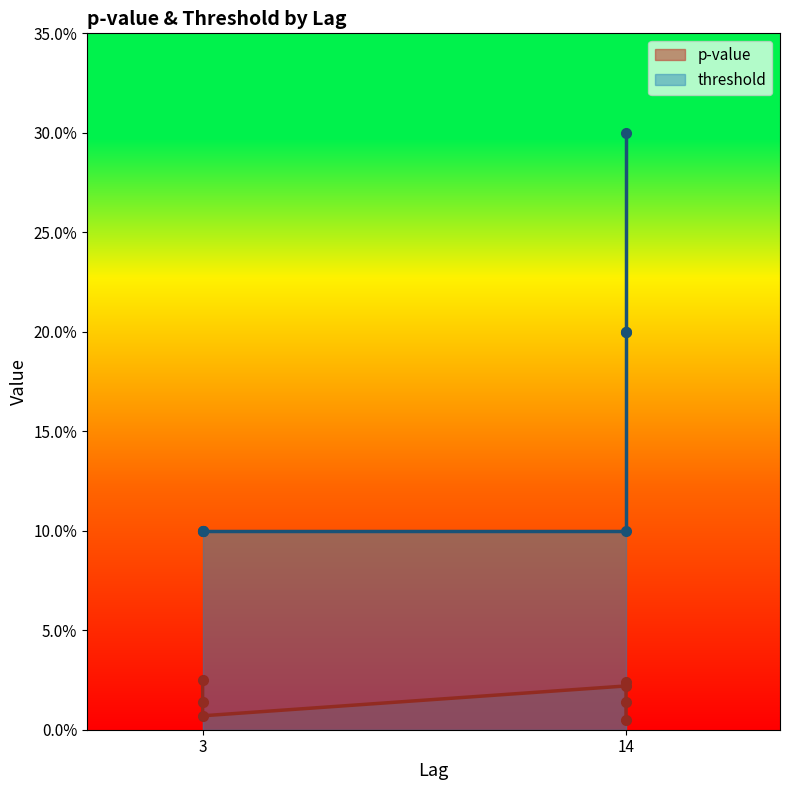

Rank the categories by p-value value from highest to lowest.

3, 14, 14, 3, 14, 3, 14